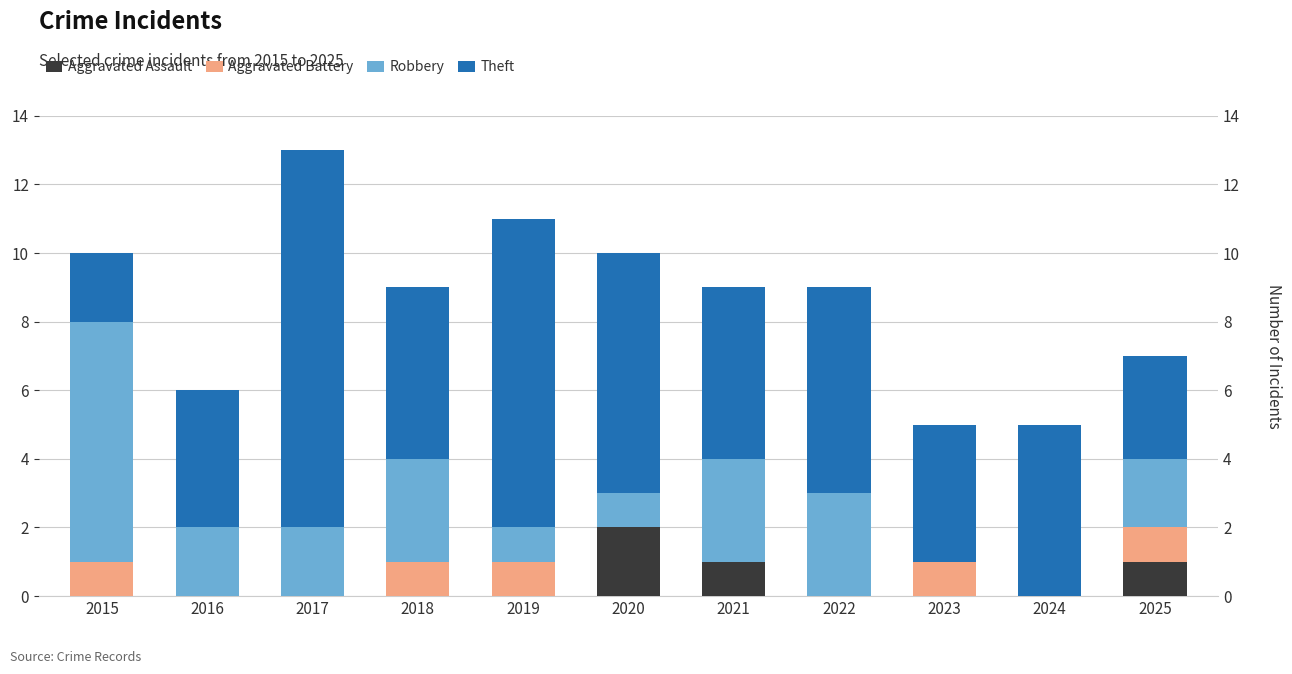

At which category is the sum across all series the highest?

2017